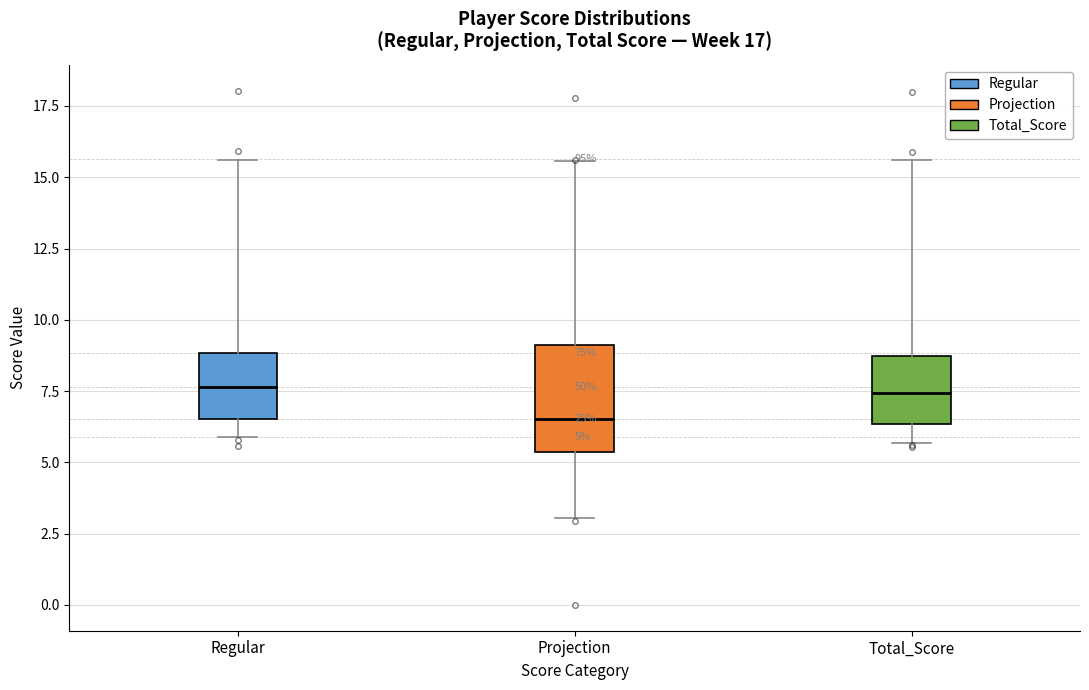

Which box is the tallest, from its lower edge to its upper edge?

Projection